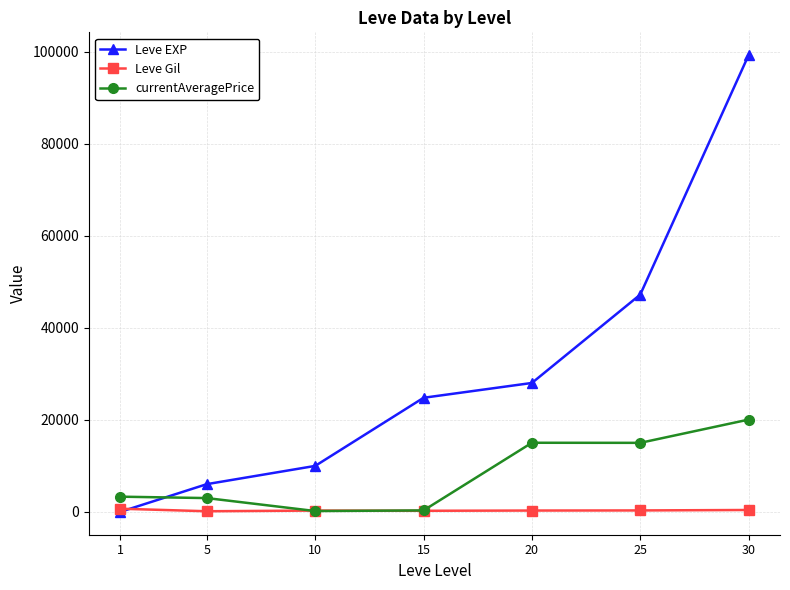

What is the lowest value of the Leve EXP series?

1.0